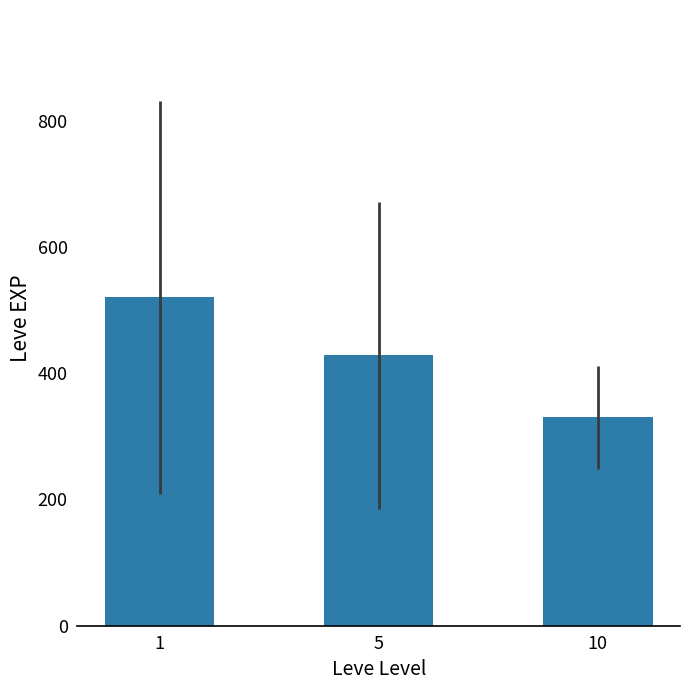

Does the chart contain any negative values?

No